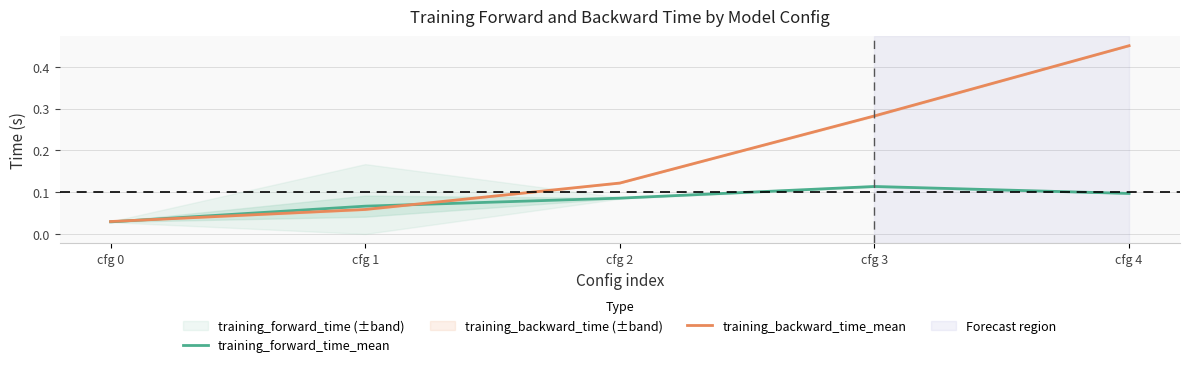

How many data points does each series have?

5